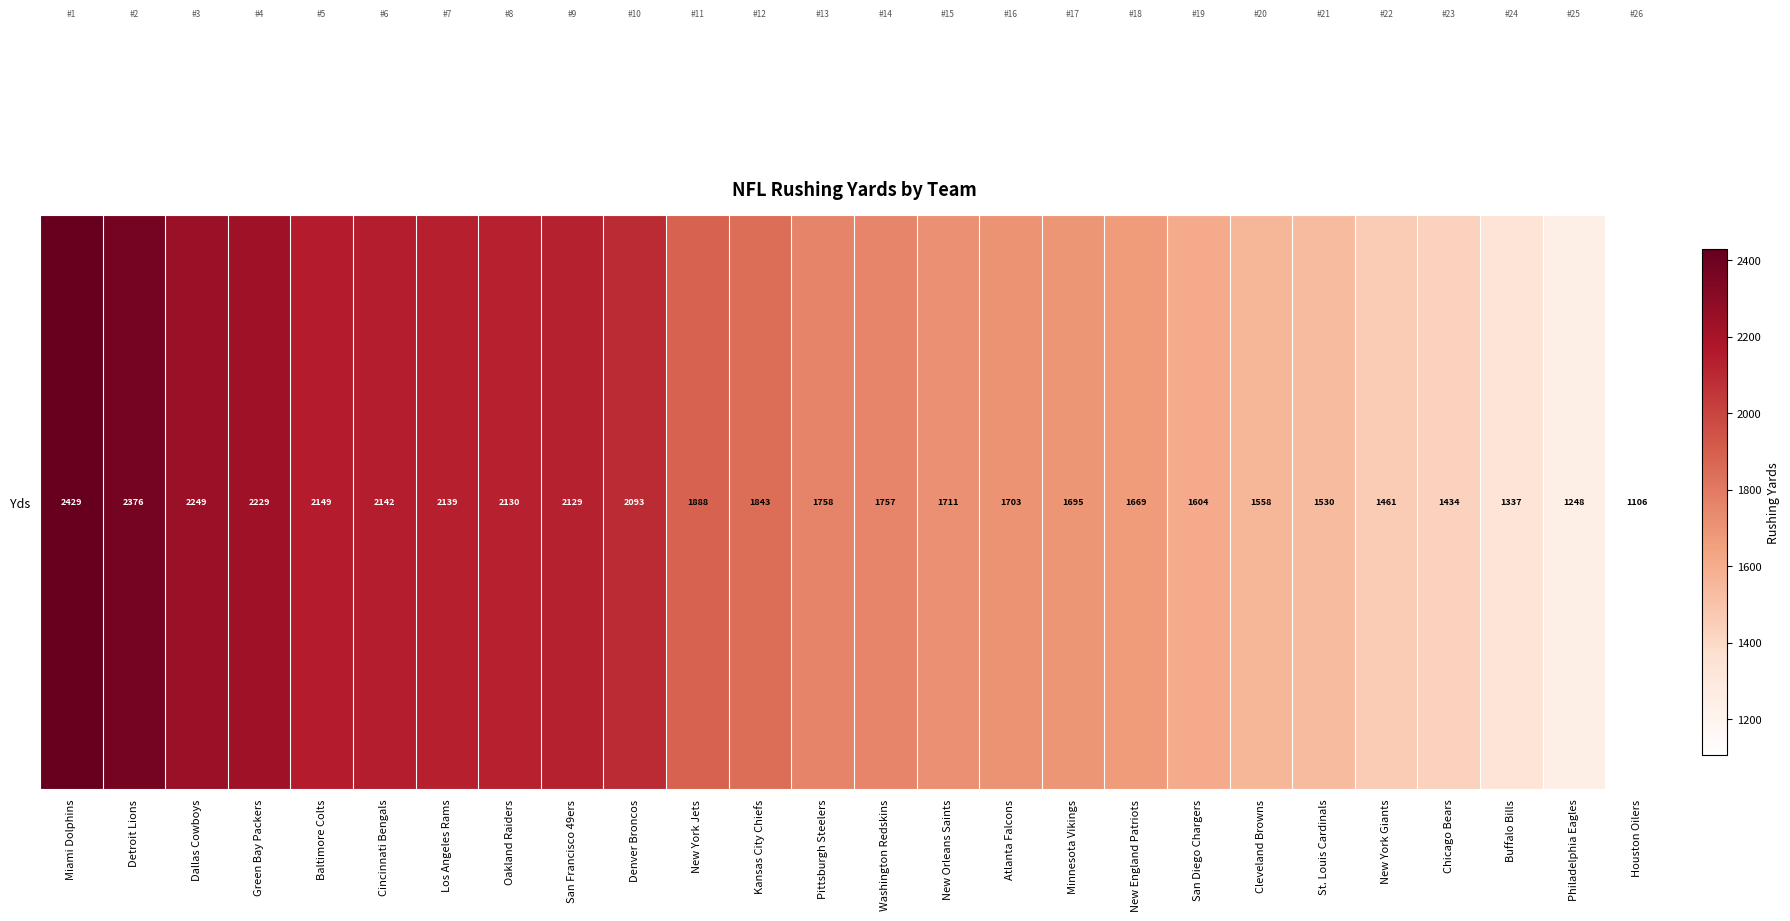

What is the sum of all values?

47367